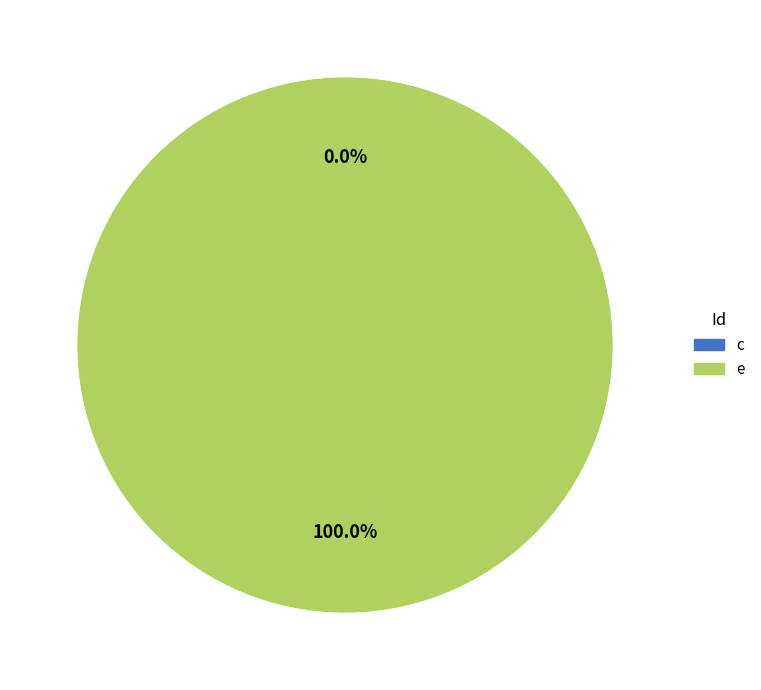

What is the largest slice in the pie chart?

e